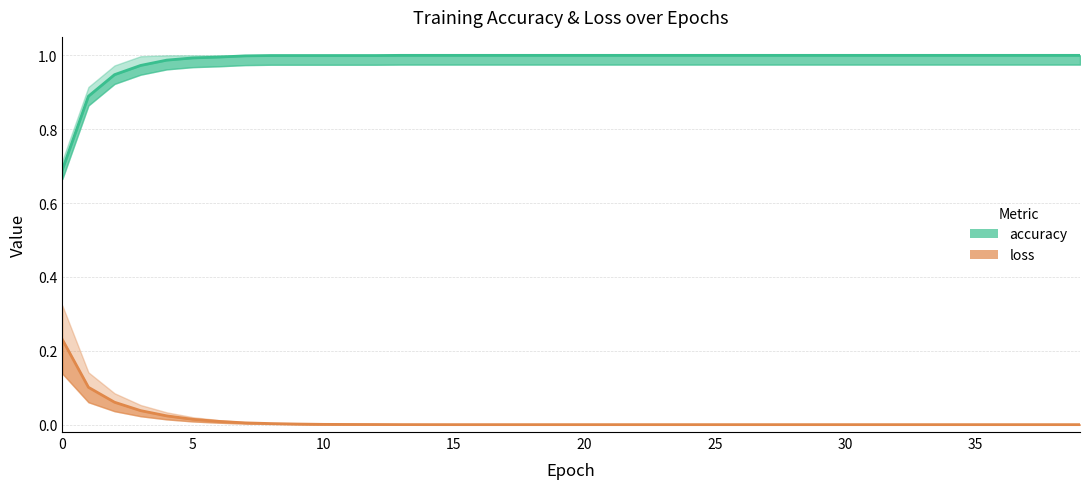

Reading right to left, what are all the values shown in this chart?

accuracy: 39=1.0	38=1.0	37=1.0	36=1.0	35=1.0	34=1.0	33=1.0	32=1.0	31=1.0	30=1.0	29=1.0	28=1.0	27=1.0	26=1.0	25=1.0	24=1.0	23=1.0	22=1.0	21=1.0	20=1.0	19=1.0	18=1.0	17=1.0	16=1.0	15=1.0	14=1.0	13=1.0	12=1.0	11=1.0	10=1.0	9=1.0	8=1.0	7=1.0	6=1.0	5=1.0	4=1.0	3=1.0	2=0.9	1=0.9	0=0.7
loss: 39=0.0	38=0.0	37=0.0	36=0.0	35=0.0	34=0.0	33=0.0	32=0.0	31=0.0	30=0.0	29=0.0	28=0.0	27=0.0	26=0.0	25=0.0	24=0.0	23=0.0	22=0.0	21=0.0	20=0.0	19=0.0	18=0.0	17=0.0	16=0.0	15=0.0	14=0.0	13=0.0	12=0.0	11=0.0	10=0.0	9=0.0	8=0.0	7=0.0	6=0.0	5=0.0	4=0.0	3=0.0	2=0.1	1=0.1	0=0.2